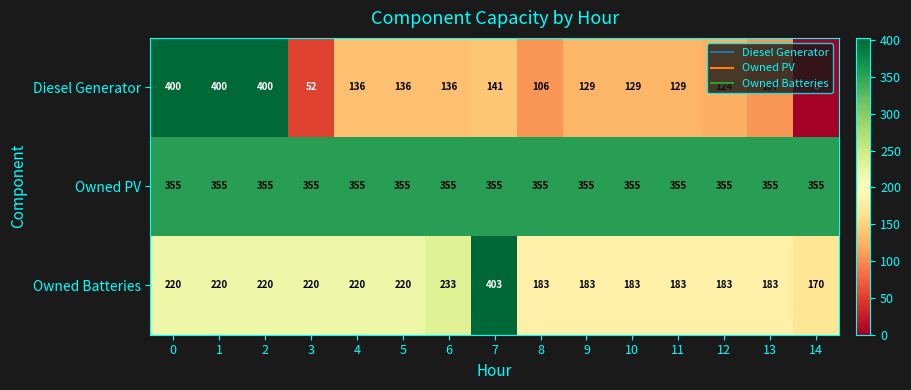

What is the sum of the Owned Batteries values at 4 and 13?

403